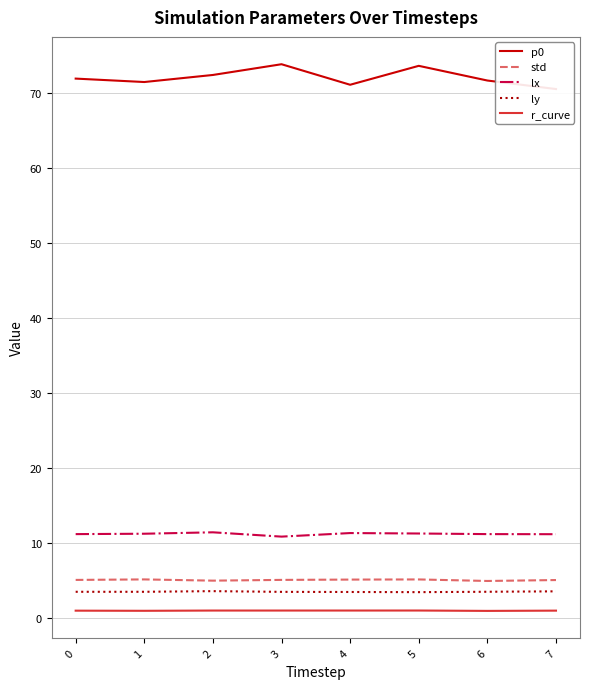

List the labels in order of lx value, largest first.

2, 4, 5, 1, 6, 0, 7, 3